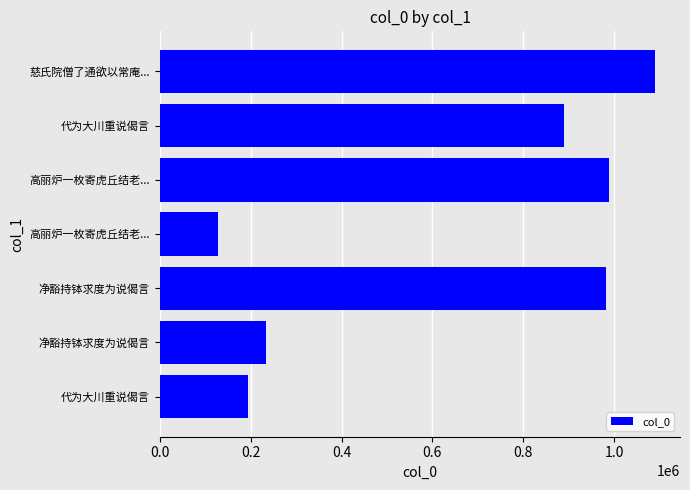

How many categories are shown in the chart?

7